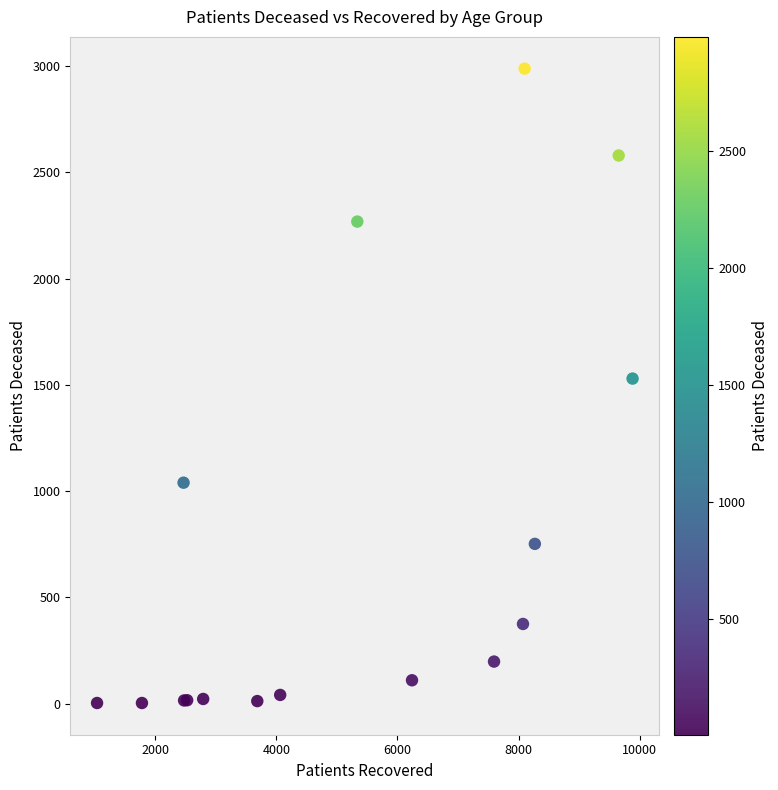

What Y value in the scatter plot is closest to 1496?

1530